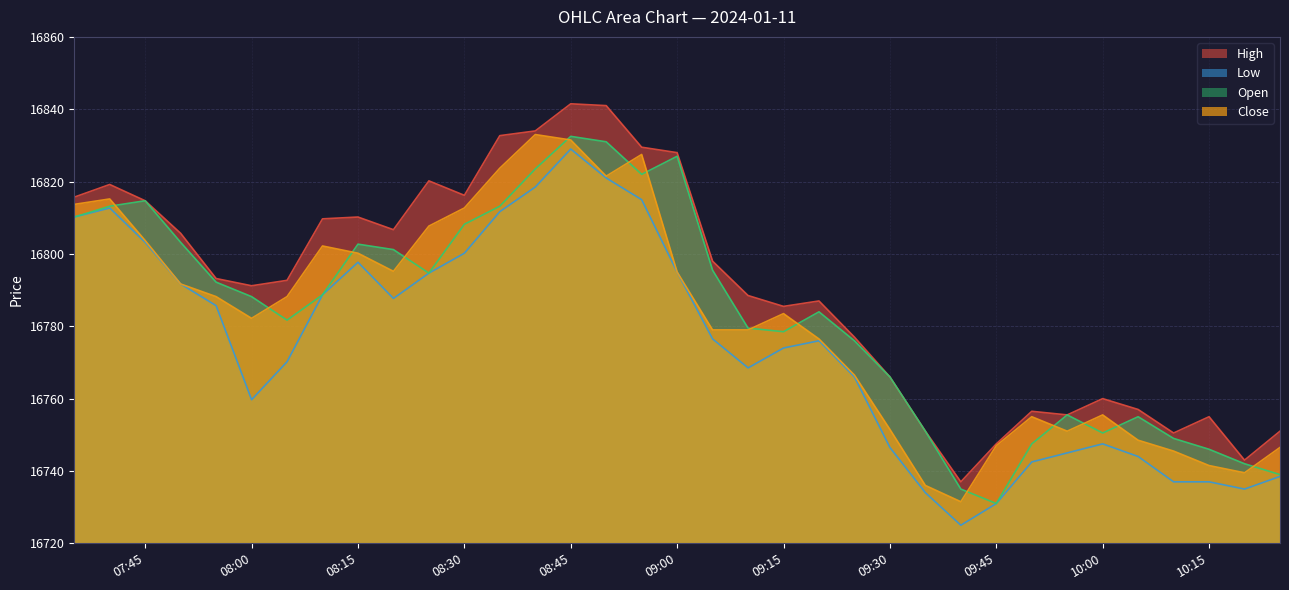

Is it true that Close equals 16800.2 at 08:15?

True